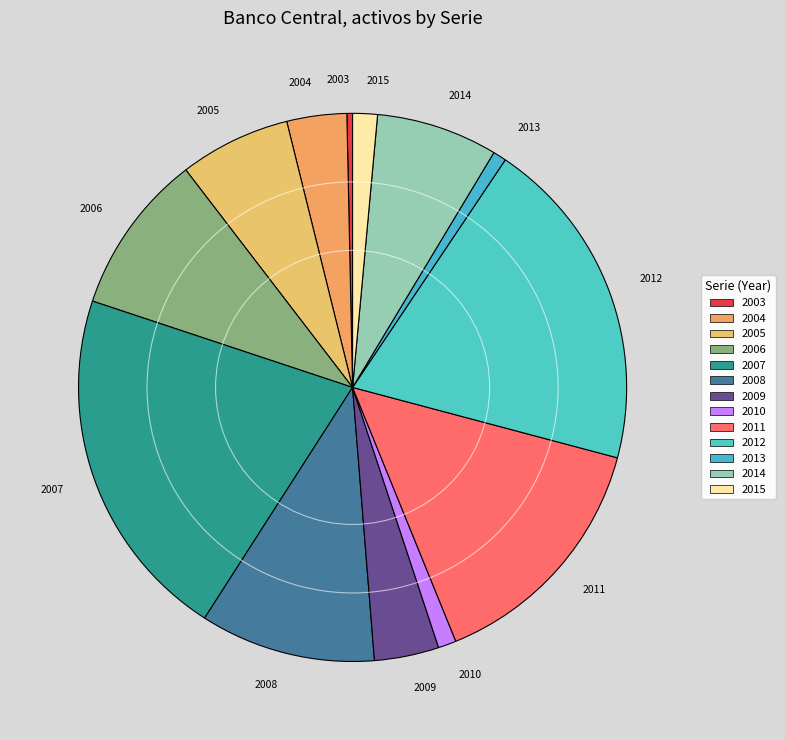

Between 2005 and 2003, which is larger?

2005